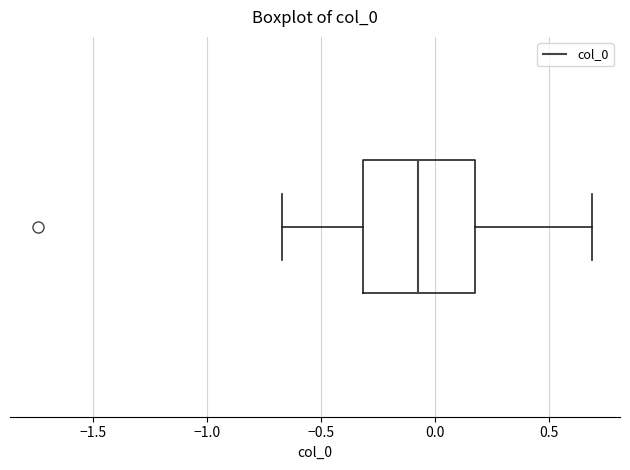

Transcribe this box plot: give where the median line is, the range the box spans, and where the two whiskers end, as read against the x-axis. The values are not printed on the chart, so give them approximately, as read against the axis.

median -0.10, box -0.30 to 0.20, whiskers -0.65 to 0.70